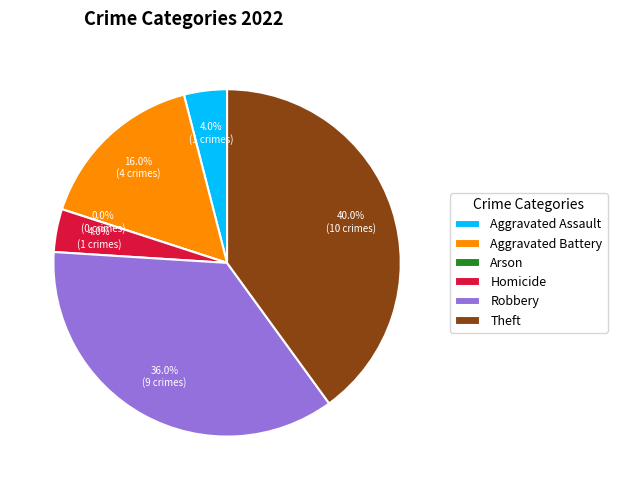

Combined, what portion of the pie is Homicide and Robbery?

40.0%